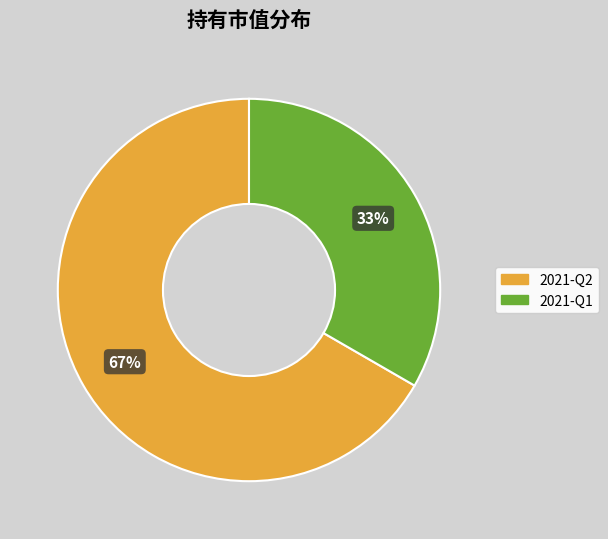

Is it true that 2021-Q1 is 33% of the pie?

True